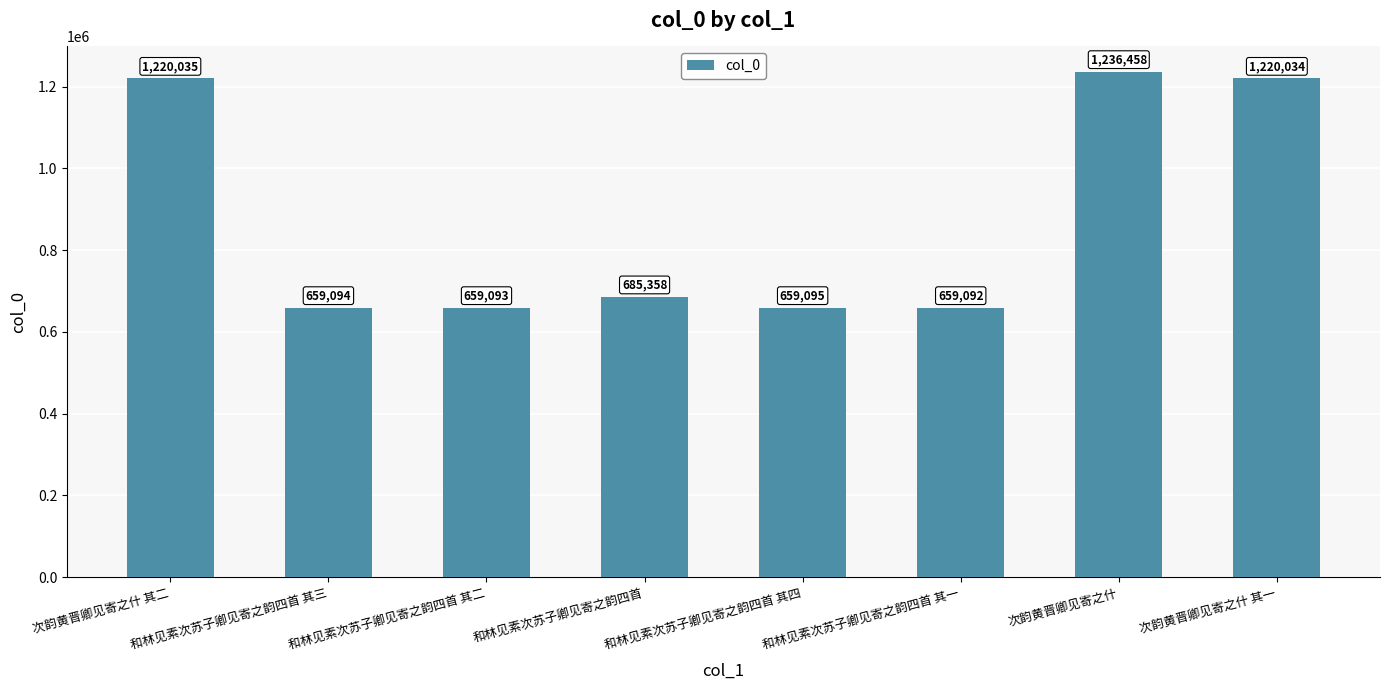

List the labels in order of value, largest first.

次韵黄晋卿见寄之什, 次韵黄晋卿见寄之什 其二, 次韵黄晋卿见寄之什 其一, 和林见素次苏子卿见寄之韵四首, 和林见素次苏子卿见寄之韵四首 其四, 和林见素次苏子卿见寄之韵四首 其三, 和林见素次苏子卿见寄之韵四首 其二, 和林见素次苏子卿见寄之韵四首 其一